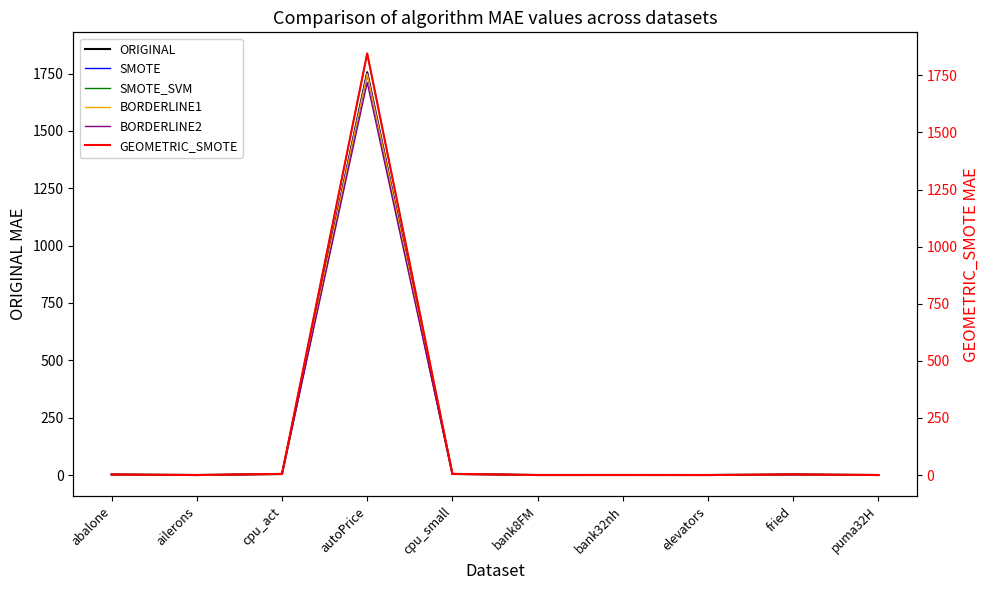

How many intersections are there between GEOMETRIC_SMOTE and BORDERLINE2?

4